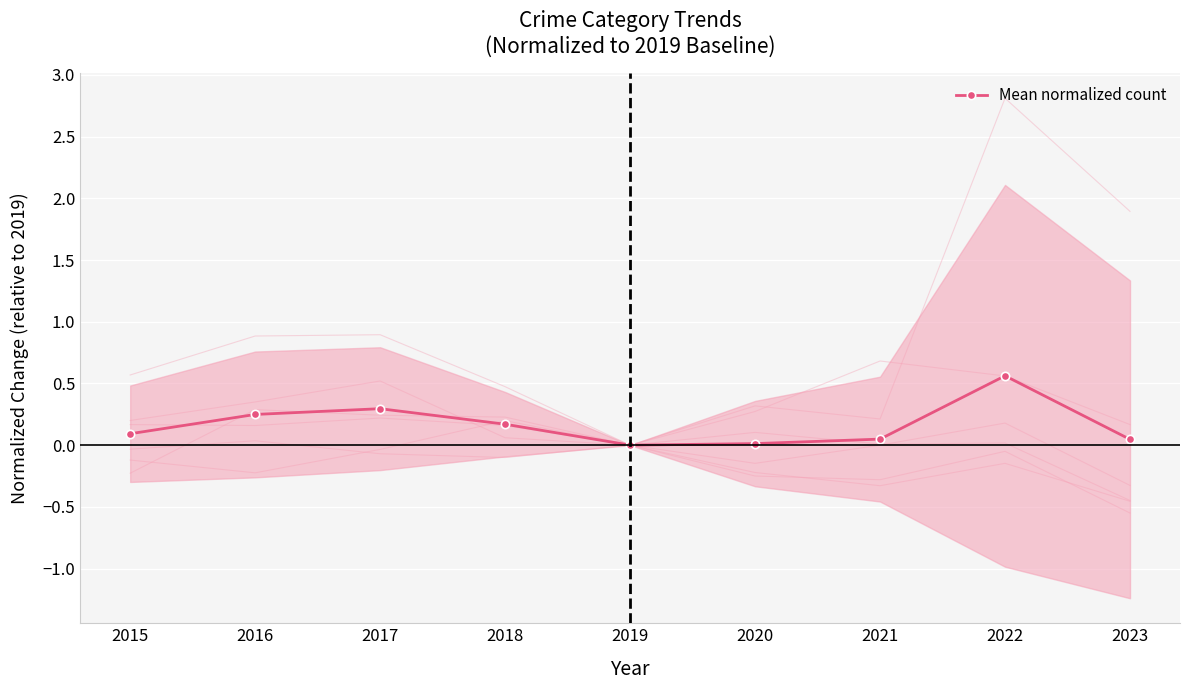

Reading left to right, what are all the values shown in this chart?

0.1	0.2	0.3	0.2	0.0	0.0	0.0	0.6	0.0